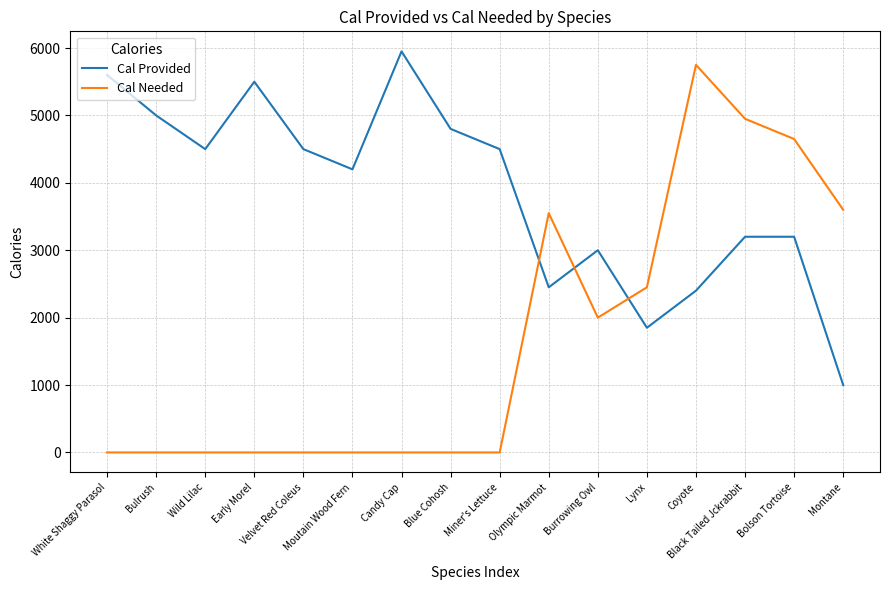

Which series has the largest total across all categories?

Cal Provided